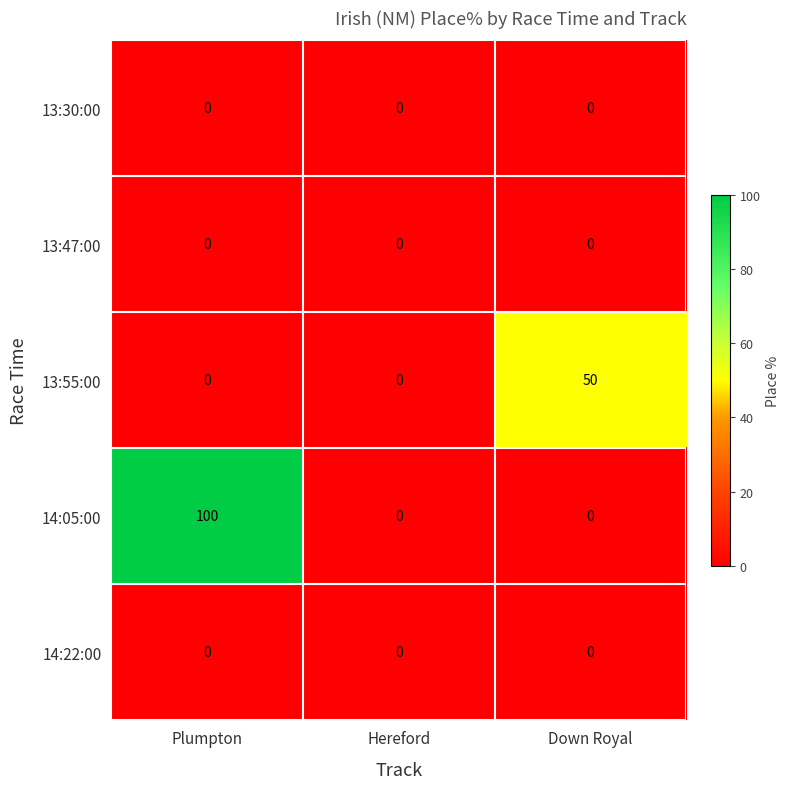

Which series has the largest total across all categories?

14:05:00